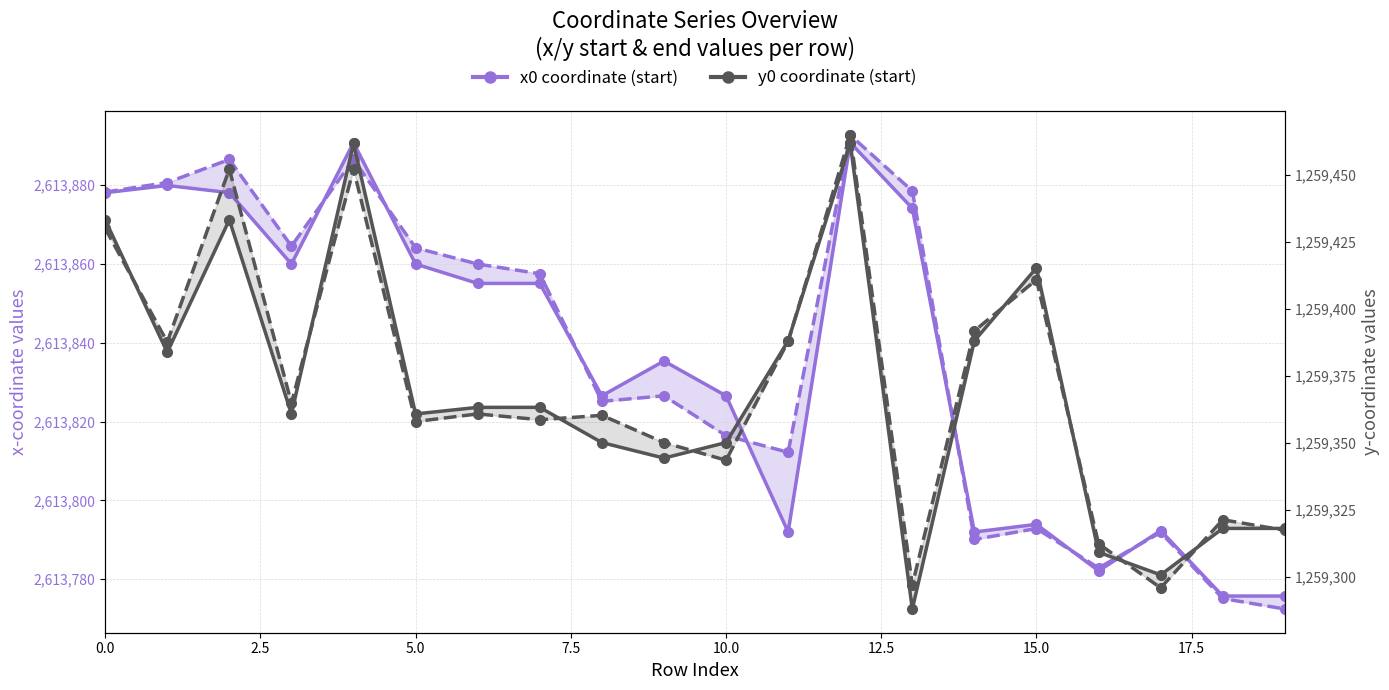

True or false: x0 coordinate (start) and y1 coordinate (end) cross at least once.

False